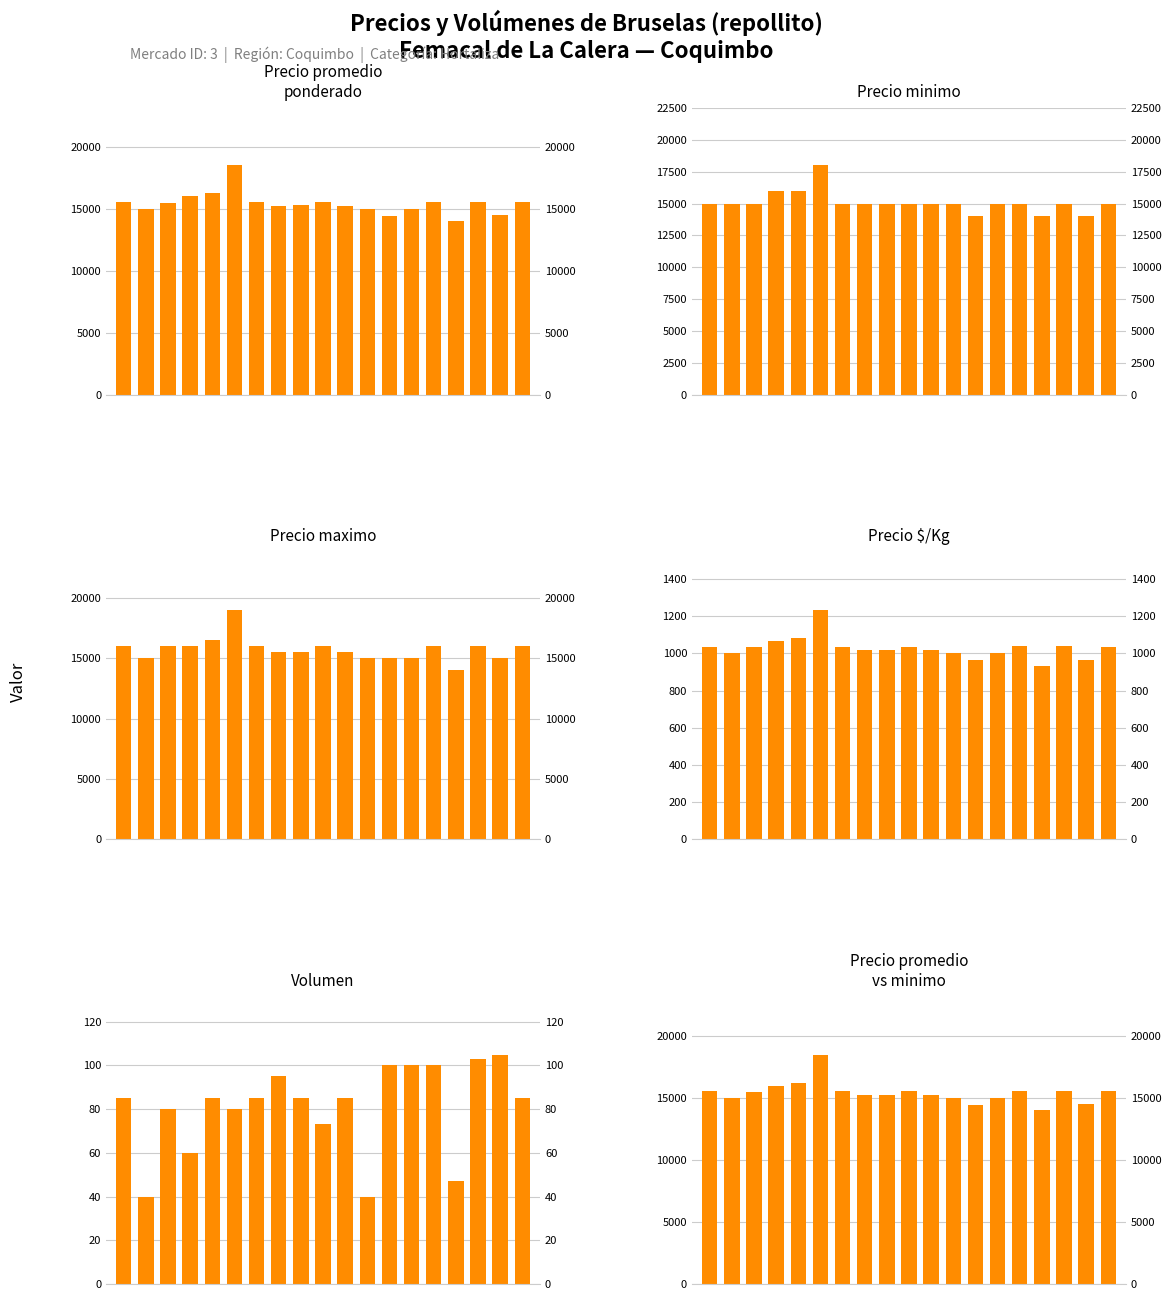

Is it true that Precio maximo equals 19000 at 5?

True